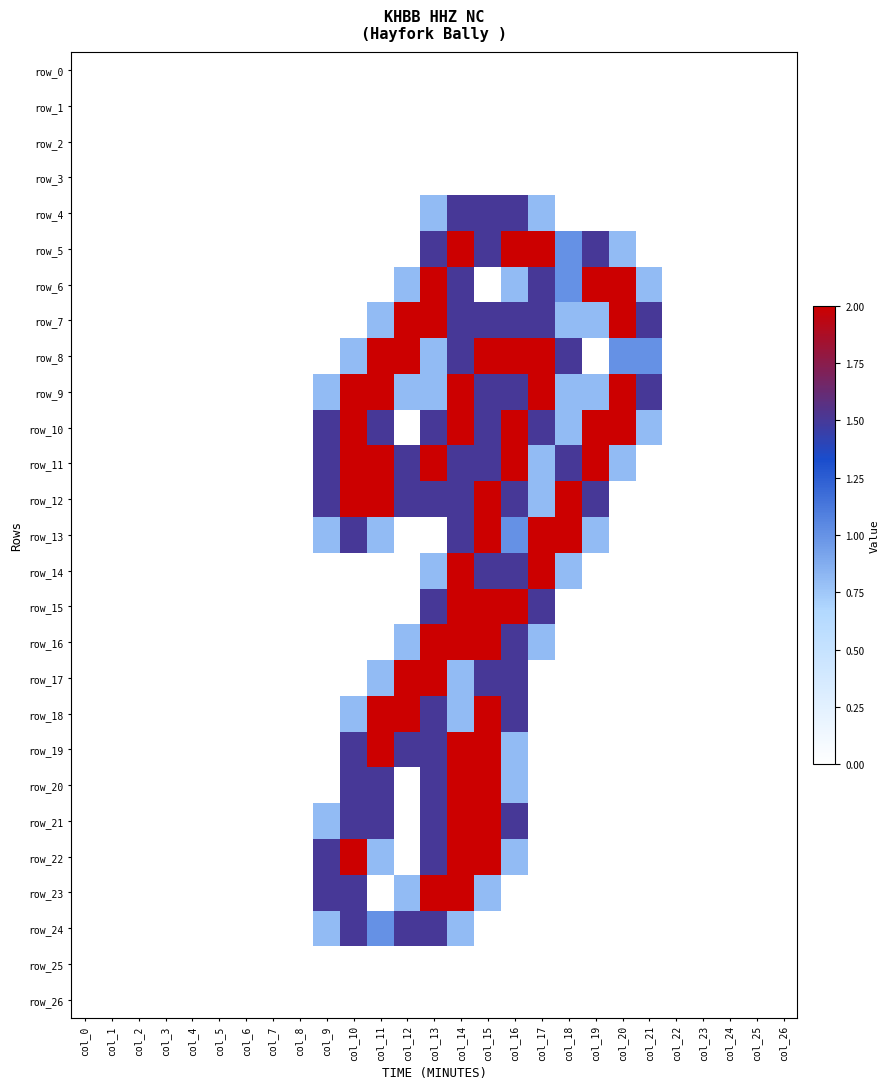

List the series in order of their peak value, highest first.

row_5, row_6, row_7, row_8, row_9, row_10, row_11, row_12, row_13, row_14, row_15, row_16, row_17, row_18, row_19, row_20, row_21, row_22, row_23, row_4, row_24, row_0, row_1, row_2, row_3, row_25, row_26